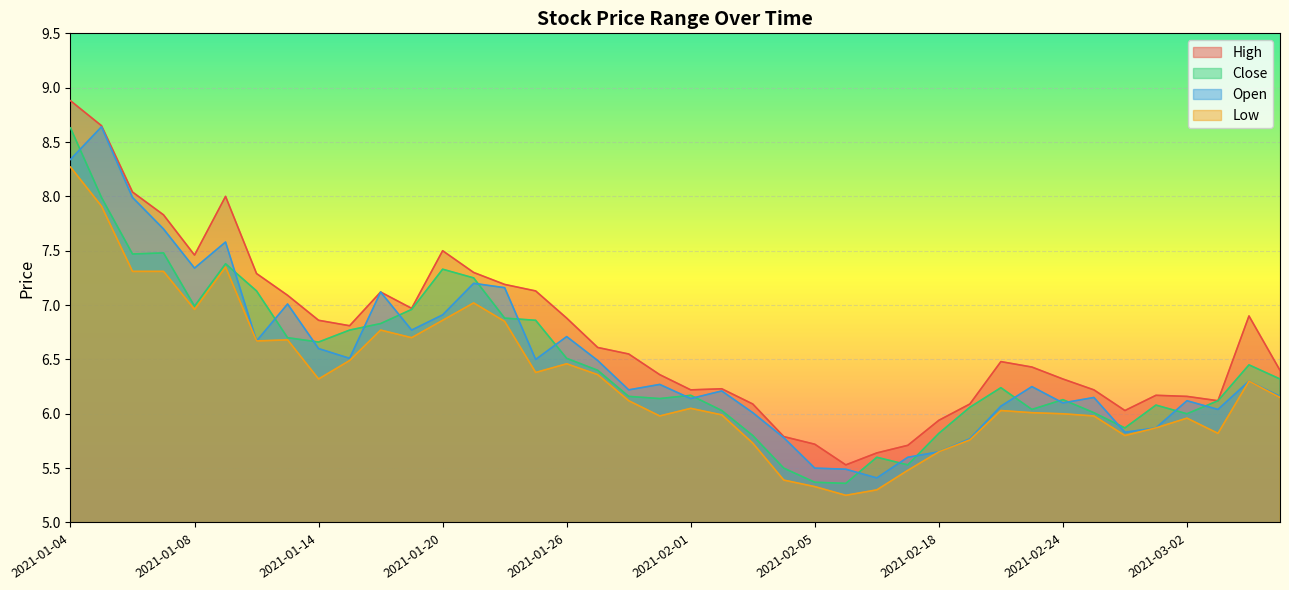

What is the total value across all series at 2021-02-04?

22.5